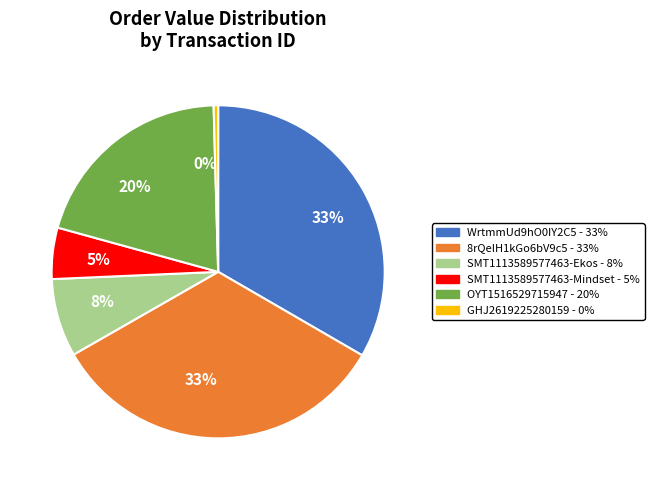

Is the sum of SMT1113589577463-Mindset and WrtmmUd9hO0IY2C5 greater than half?

No